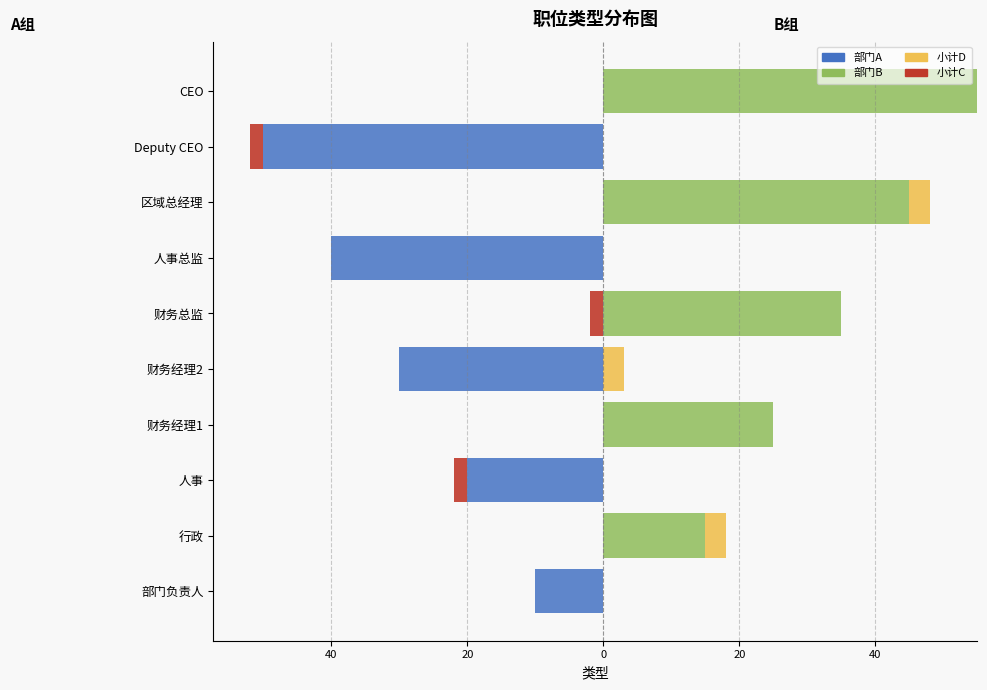

At 财务经理1, list the series in order from smallest to largest.

部门A, 小计C, 小计D, 部门B